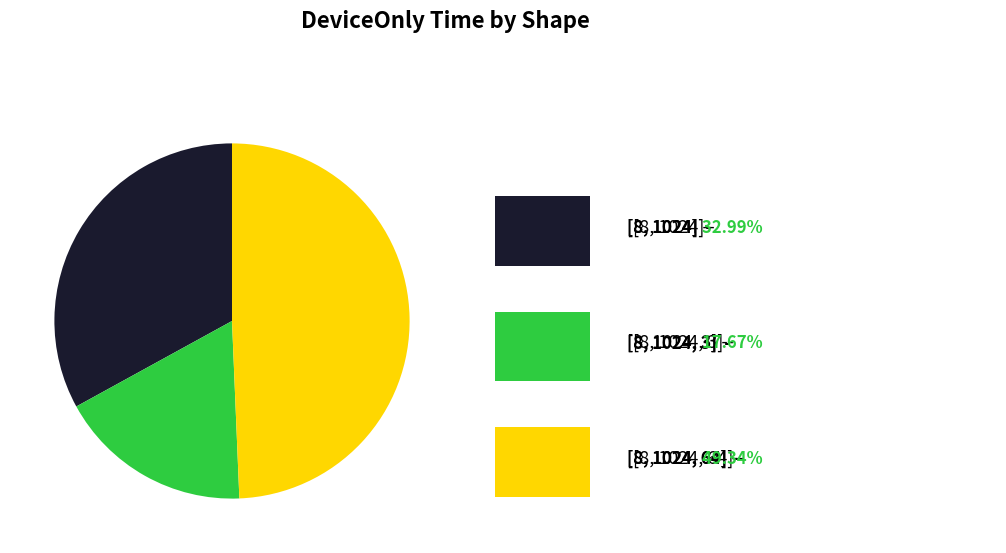

Is there any slice that represents more than half of the pie?

No